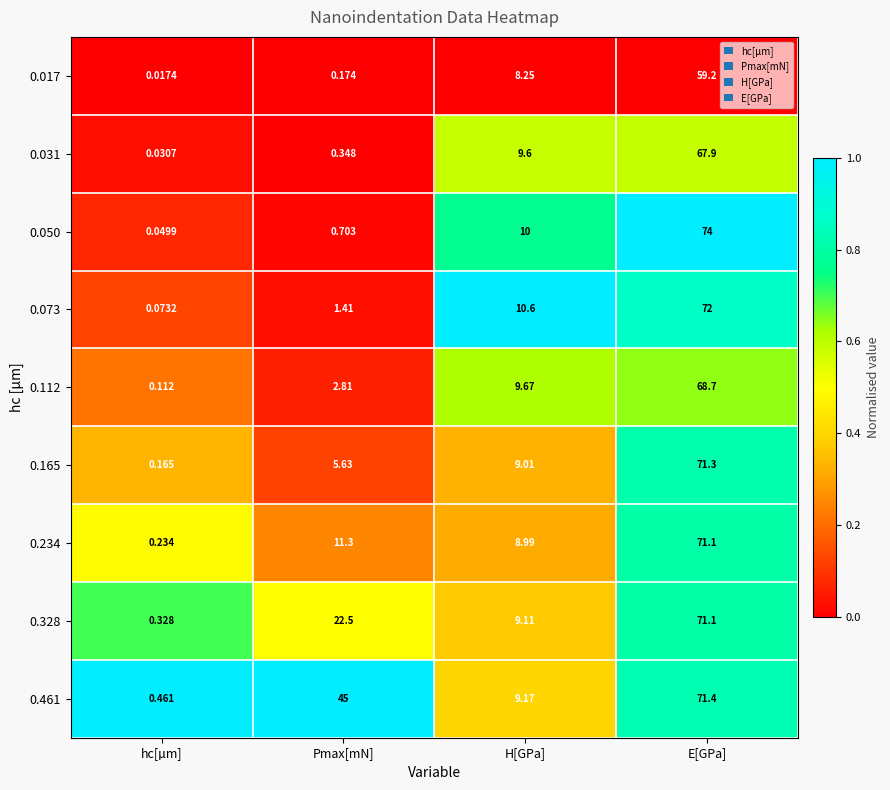

What is the greatest value displayed?

74.0